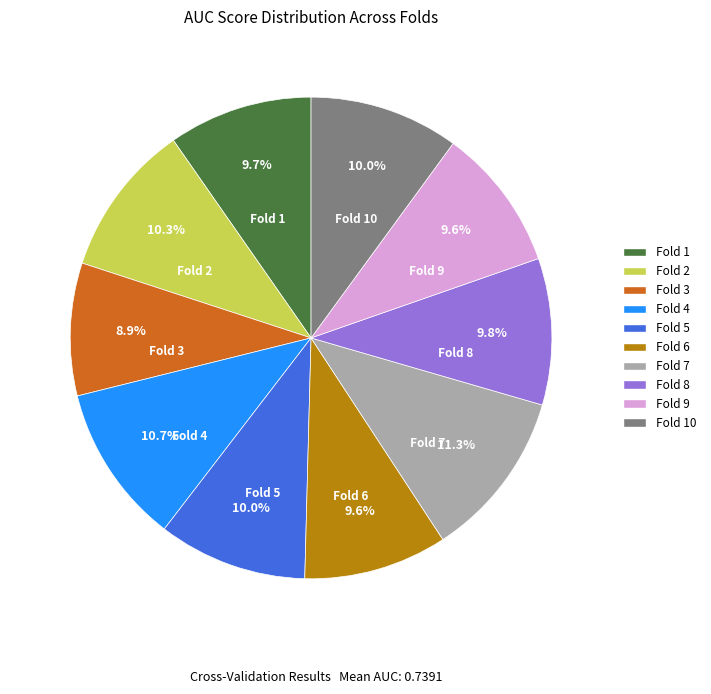

Is there any slice that represents more than half of the pie?

No